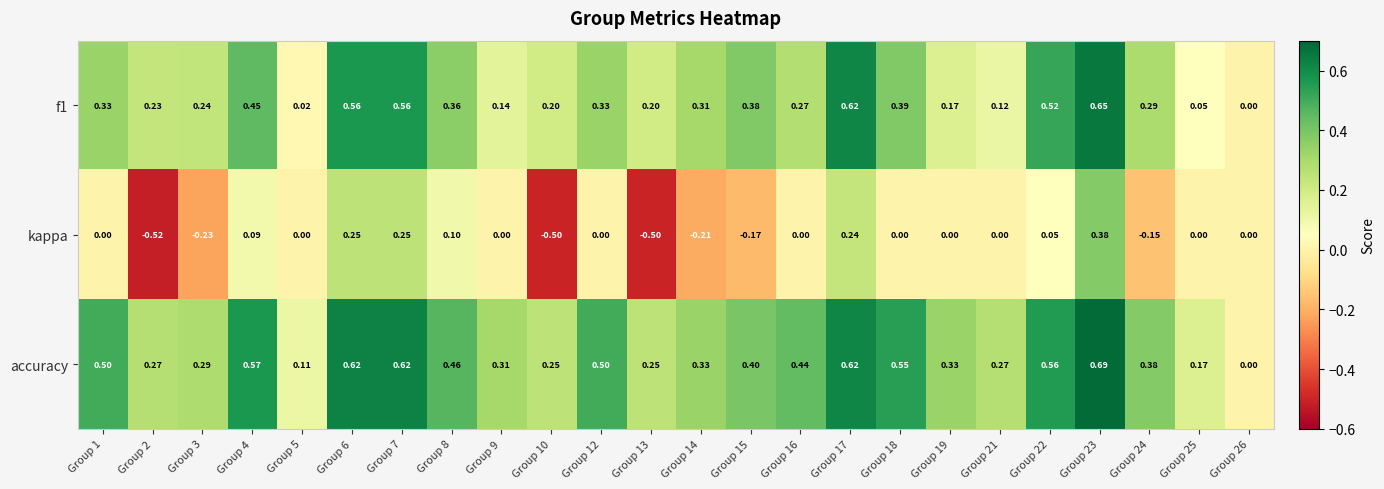

Which series has the largest total across all categories?

accuracy